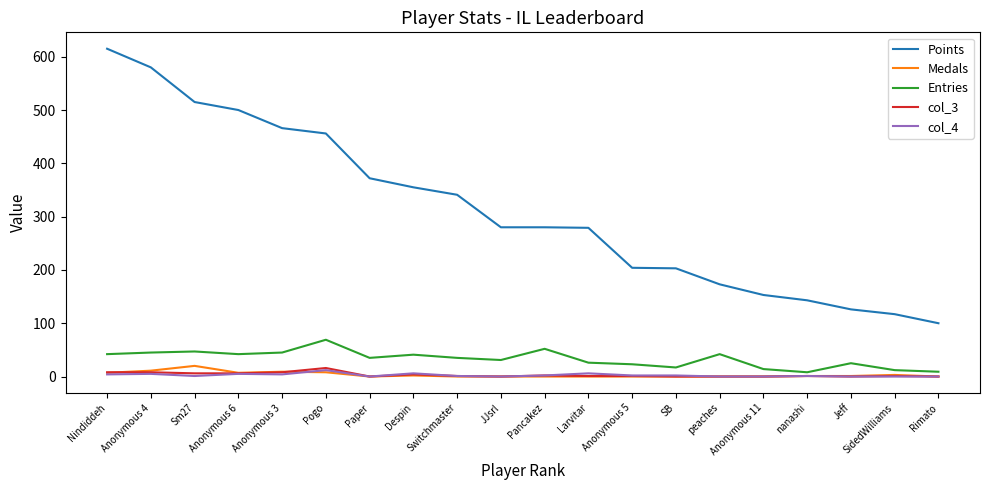

How many lines are shown in the chart?

5